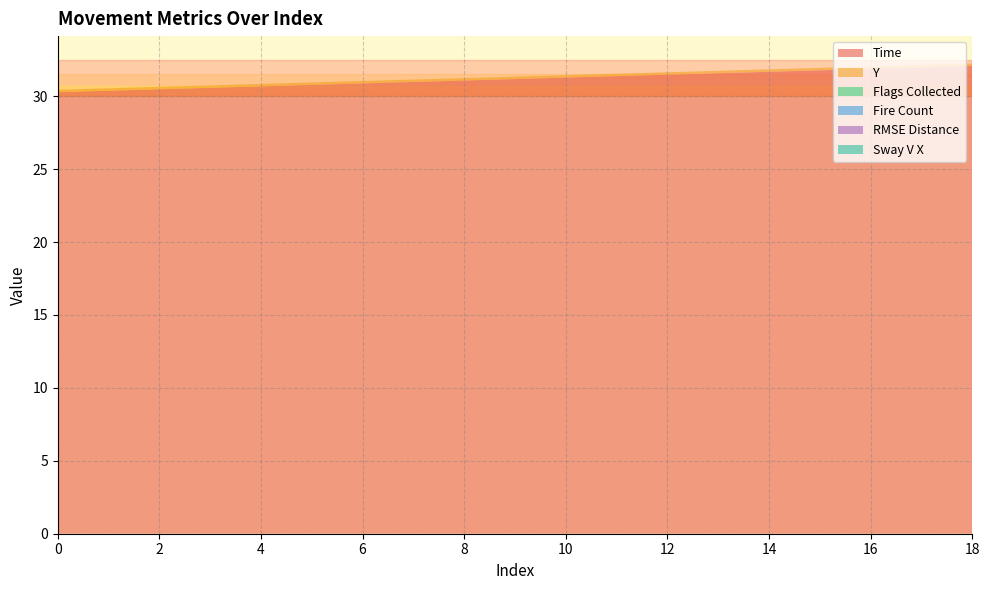

Reading left to right, list all the values displayed in this chart.

Time: 0=30.3	1=30.4	2=30.5	3=30.6	4=30.7	5=30.8	6=30.9	7=31.0	8=31.1	9=31.2	10=31.3	11=31.4	12=31.5	13=31.6	14=31.7	15=31.8	16=31.9	17=32.0	18=32.1
Y: 0=0.2	1=0.2	2=0.2	3=0.2	4=0.2	5=0.2	6=0.2	7=0.2	8=0.2	9=0.2	10=0.2	11=0.2	12=0.2	13=0.2	14=0.2	15=0.2	16=0.2	17=0.2	18=0.2
Flags Collected: 0=0.0	1=0.0	2=0.0	3=0.0	4=0.0	5=0.0	6=0.0	7=0.0	8=0.0	9=0.0	10=0.0	11=0.0	12=0.0	13=0.0	14=0.0	15=0.0	16=0.0	17=0.0	18=0.0
Fire Count: 0=0.0	1=0.0	2=0.0	3=0.0	4=0.0	5=0.0	6=0.0	7=0.0	8=0.0	9=0.0	10=0.0	11=0.0	12=0.0	13=0.0	14=0.0	15=0.0	16=0.0	17=0.0	18=0.0
RMSE Distance: 0=0.0	1=0.0	2=0.0	3=0.0	4=0.0	5=0.0	6=0.0	7=0.0	8=0.0	9=0.0	10=0.0	11=0.0	12=0.0	13=0.0	14=0.0	15=0.0	16=0.0	17=0.0	18=0.0
Sway V X: 0=0.0	1=0.0	2=0.0	3=0.0	4=0.0	5=0.0	6=0.0	7=0.0	8=0.0	9=0.0	10=0.0	11=0.0	12=0.0	13=0.0	14=0.0	15=0.0	16=0.0	17=0.0	18=0.0